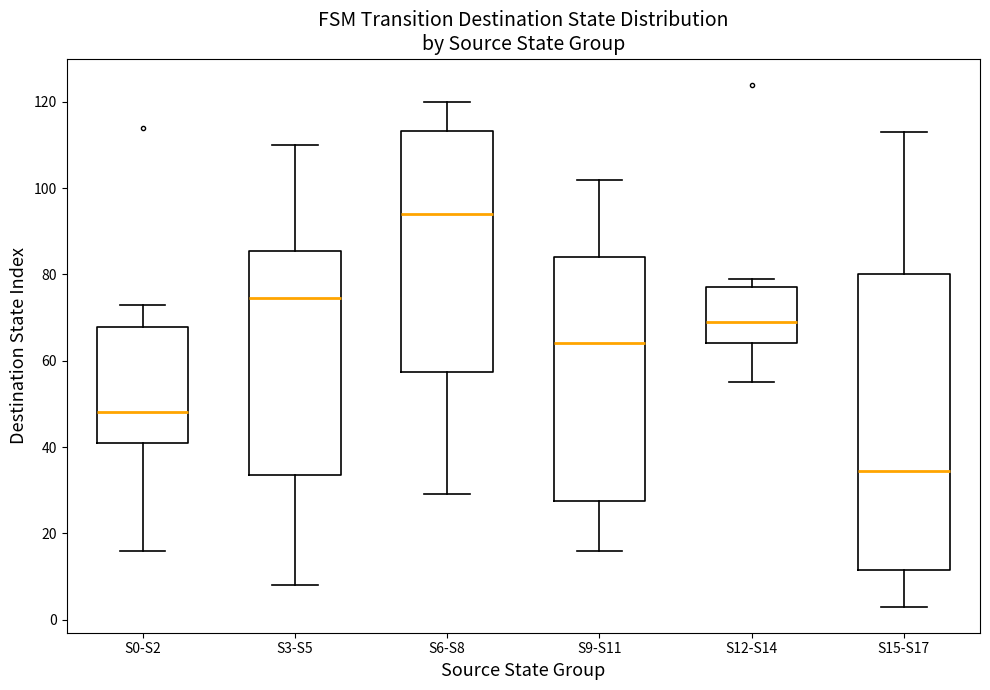

Which box has the highest median line?

S6-S8